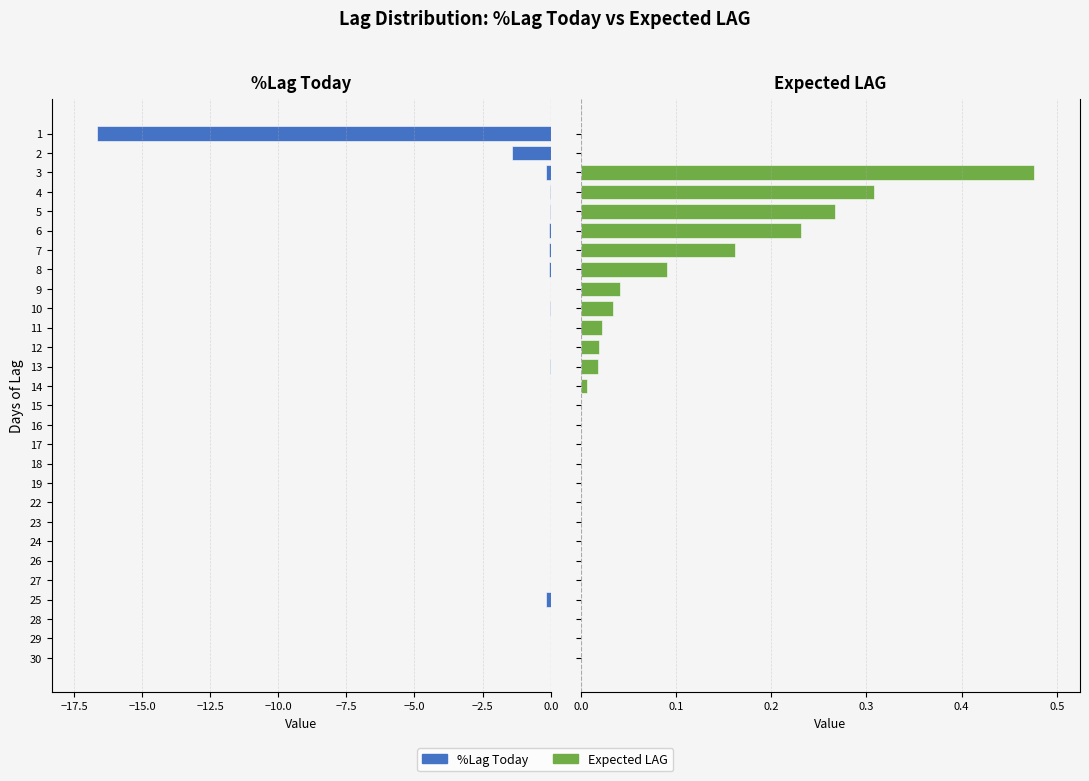

How many negative values does the %Lag Today series have?

19